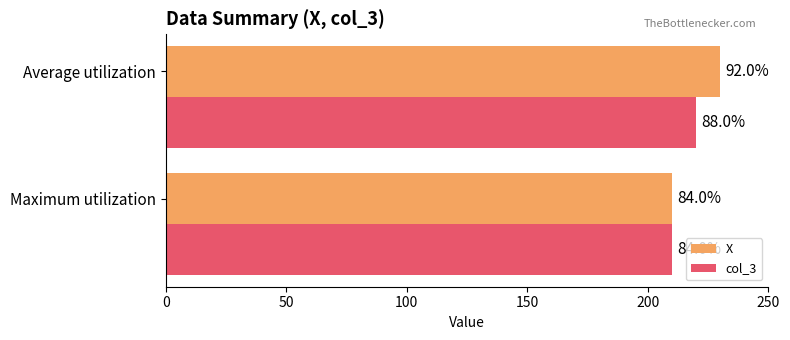

What is the average value of the col_3 series?

215